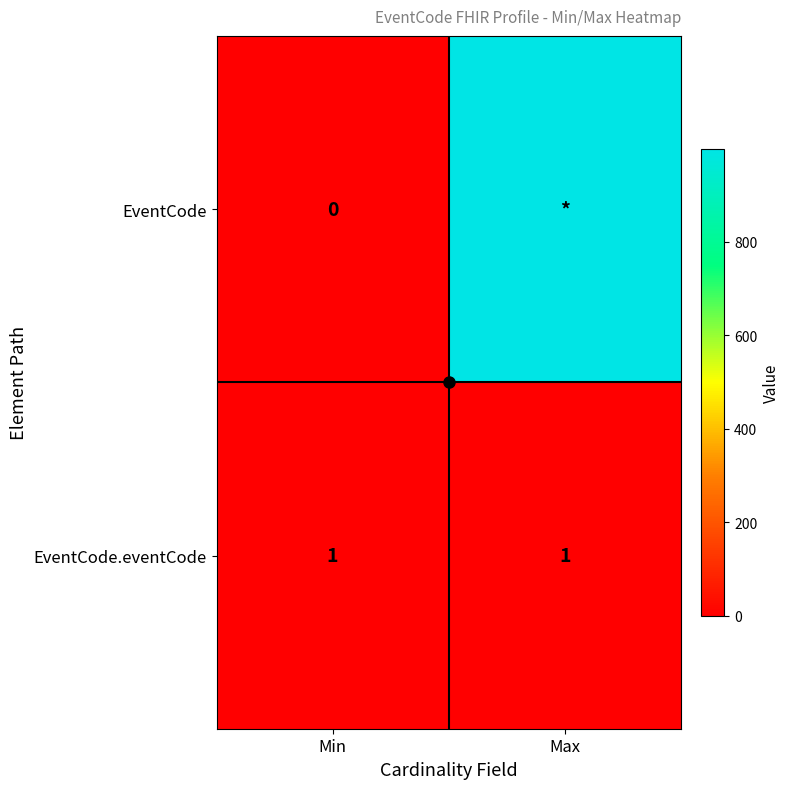

True or false: EventCode has a value of 1554 at Max.

False